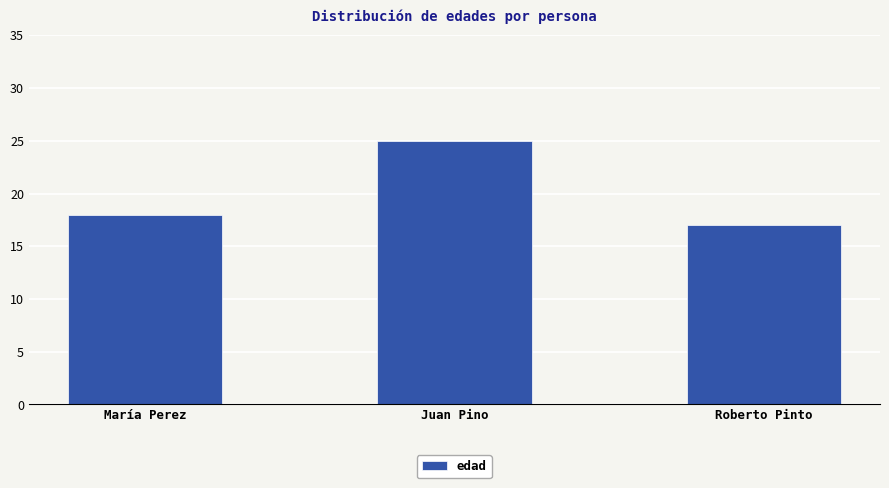

What is the change in value from María Perez to Roberto Pinto?

-1